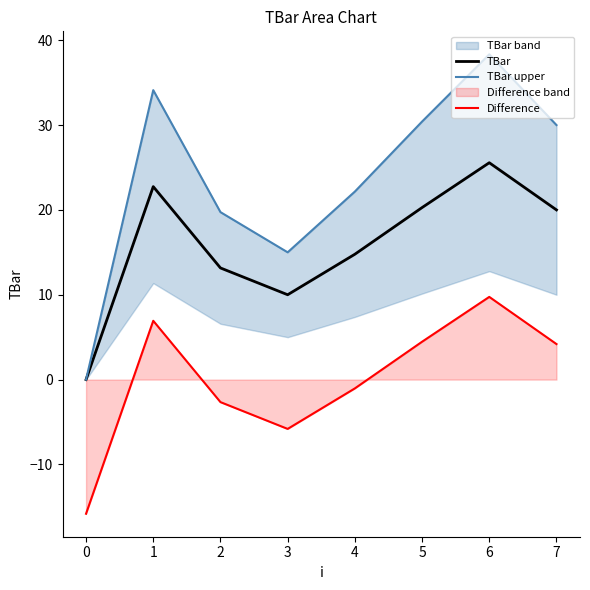

At which label does TBar reach its peak?

6